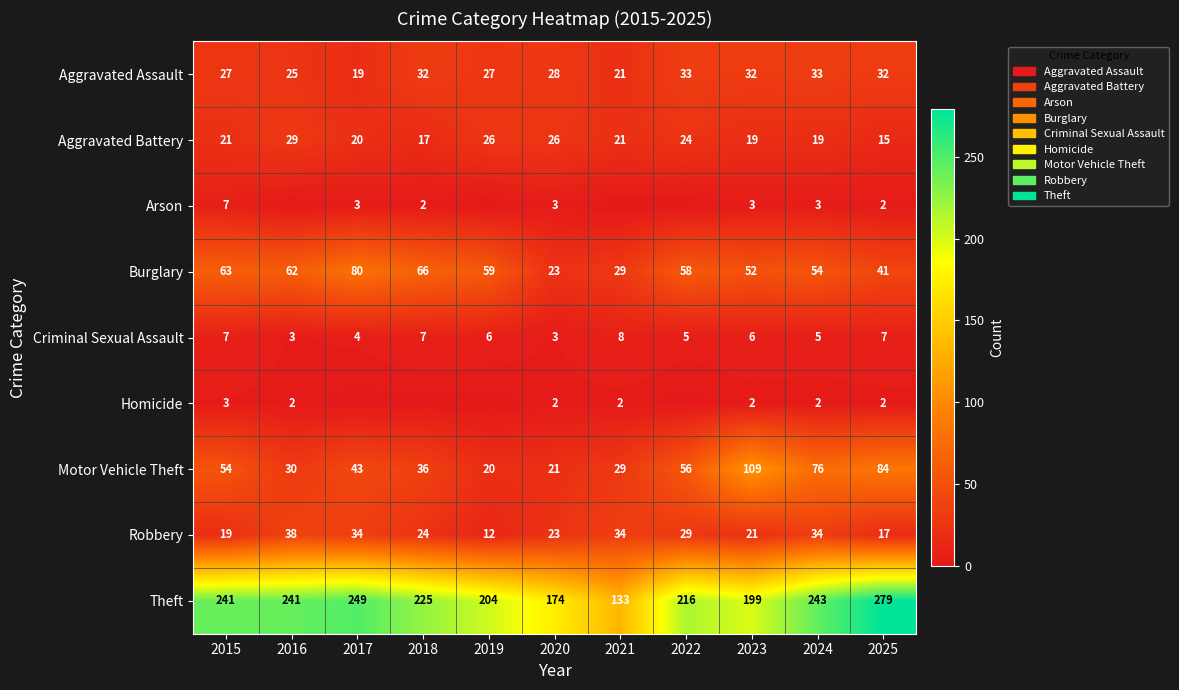

Rank the series at 2023 from highest to lowest value.

Theft, Motor Vehicle Theft, Burglary, Aggravated Assault, Robbery, Aggravated Battery, Criminal Sexual Assault, Arson, Homicide